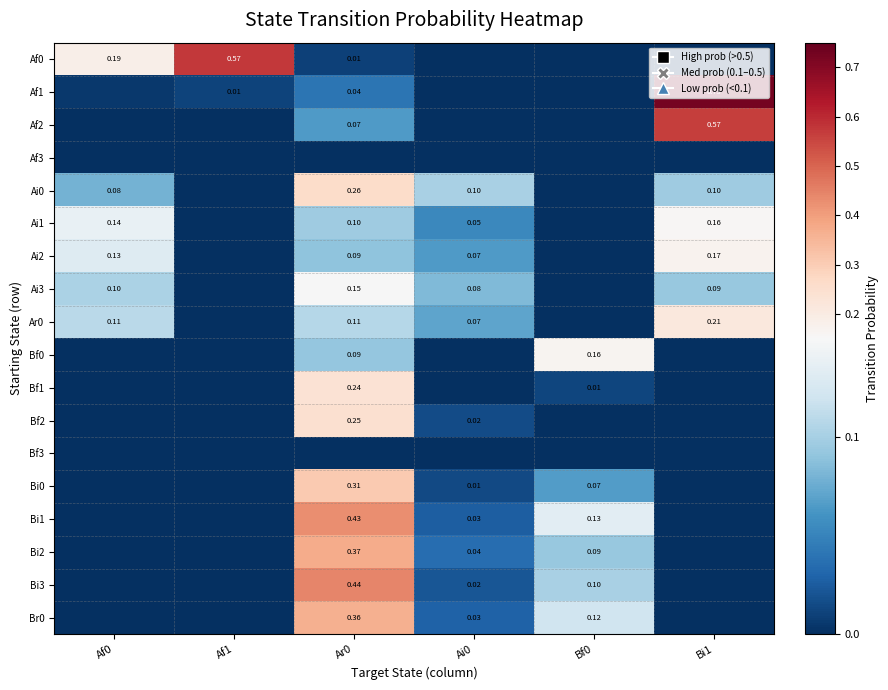

The Bi0 series shows 0.0 at Ai0. True or false?

False